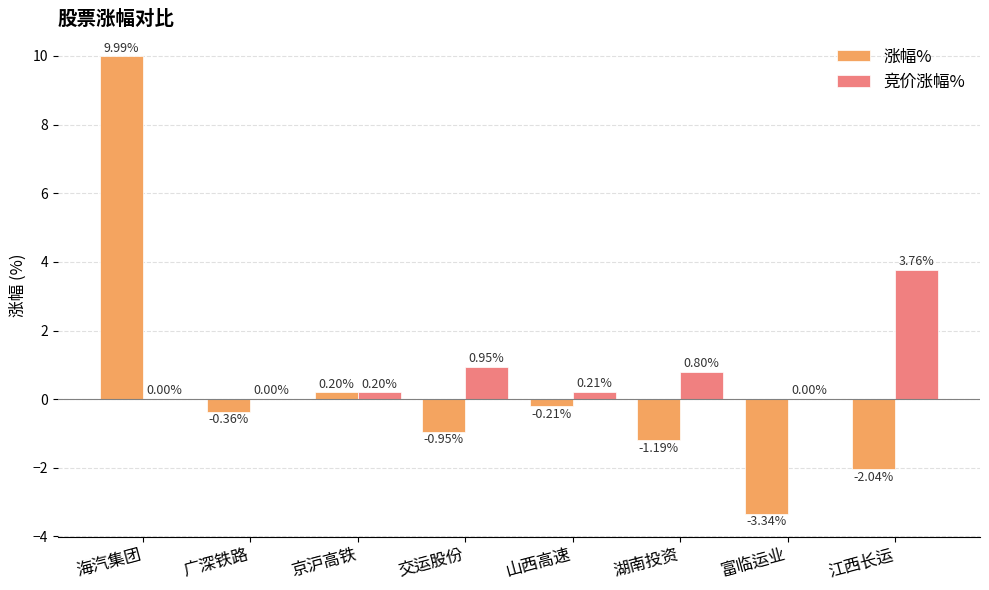

What is the sum of all 涨幅% values?

2.1